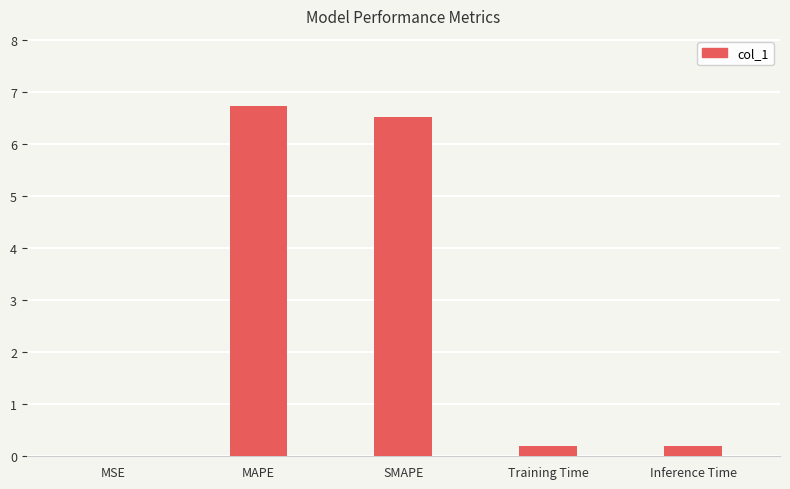

Which label corresponds to the largest value in the chart?

MAPE